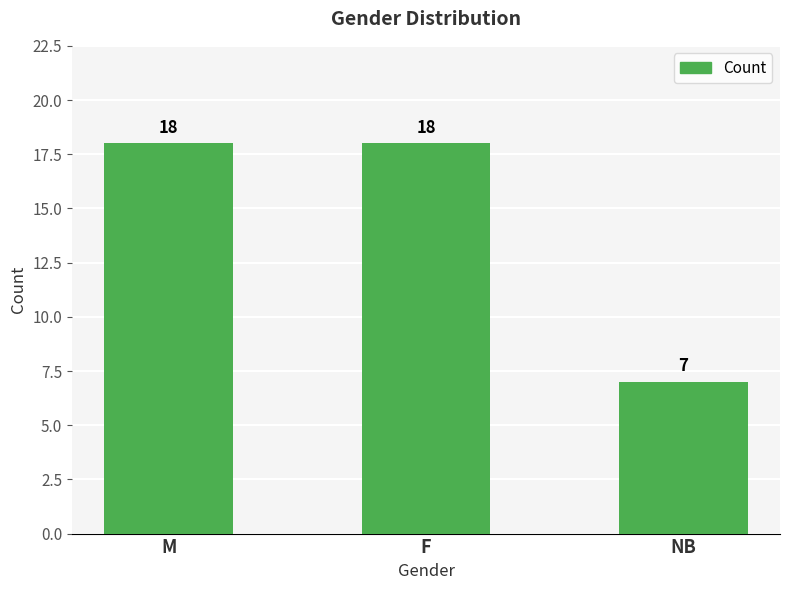

What is the sum of all values?

43